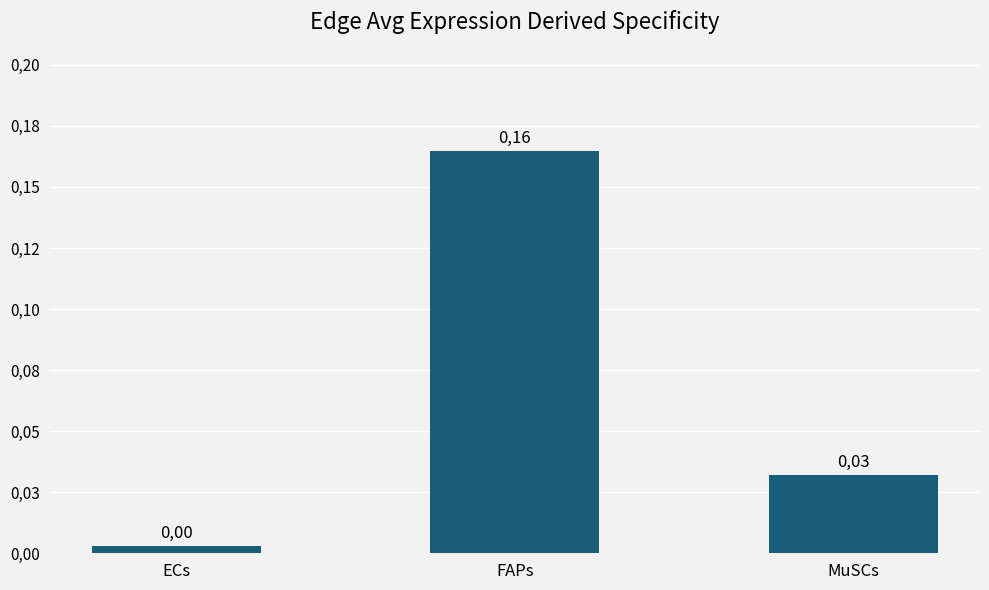

Does the chart contain any negative values?

No